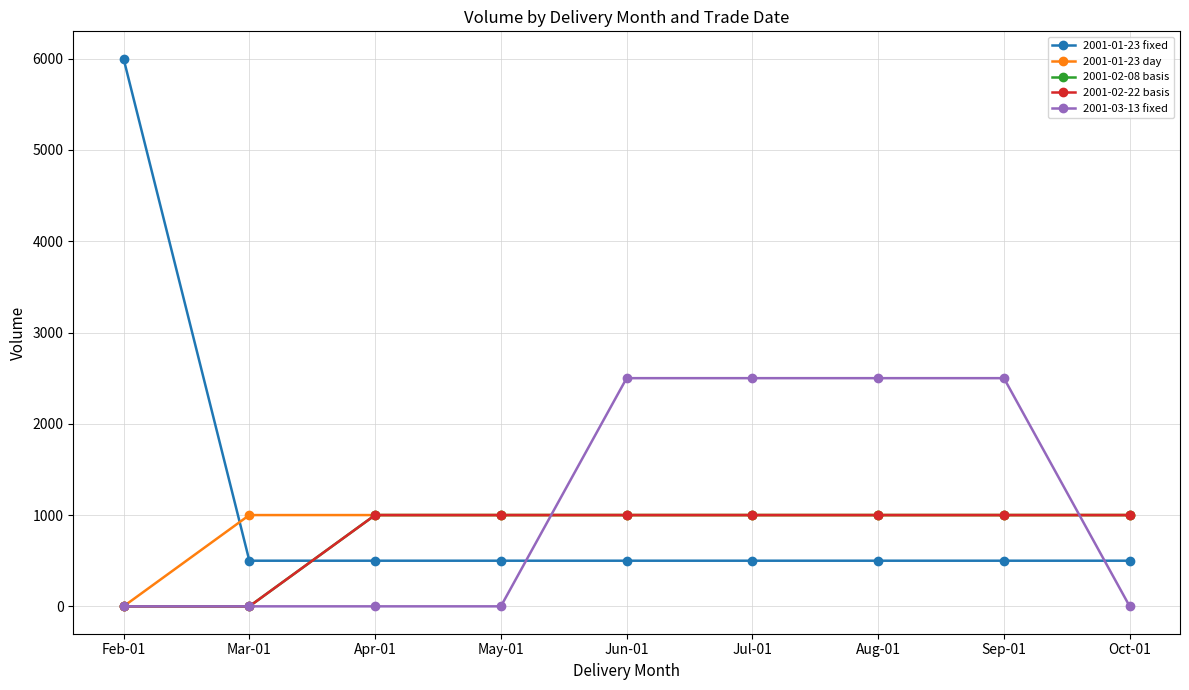

Is this an area chart (filled region under the line)?

No